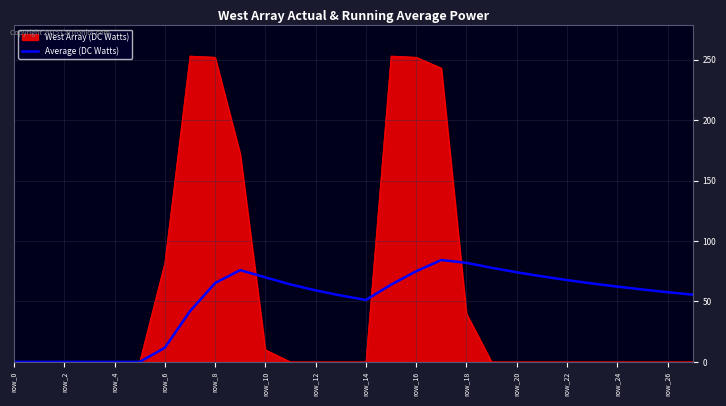

What is the highest value of the Average (DC Watts) series?

84.3